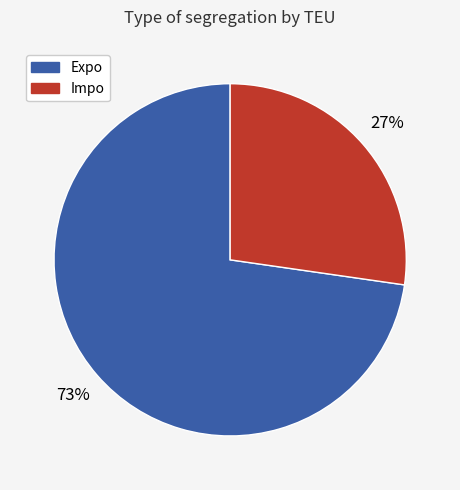

To the nearest percent, what is the average slice percentage?

50%